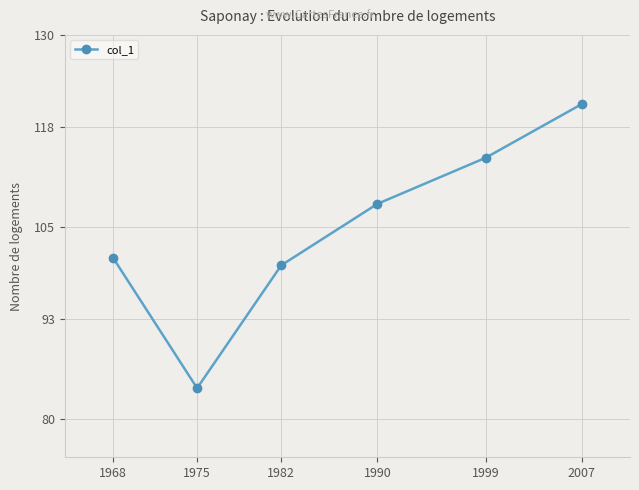

Which has a higher value, 1975 or 1990?

1990